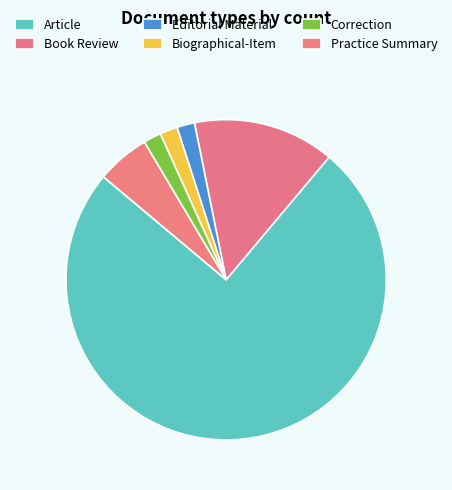

To the nearest percent, what percentage of the pie is Book Review?

14%